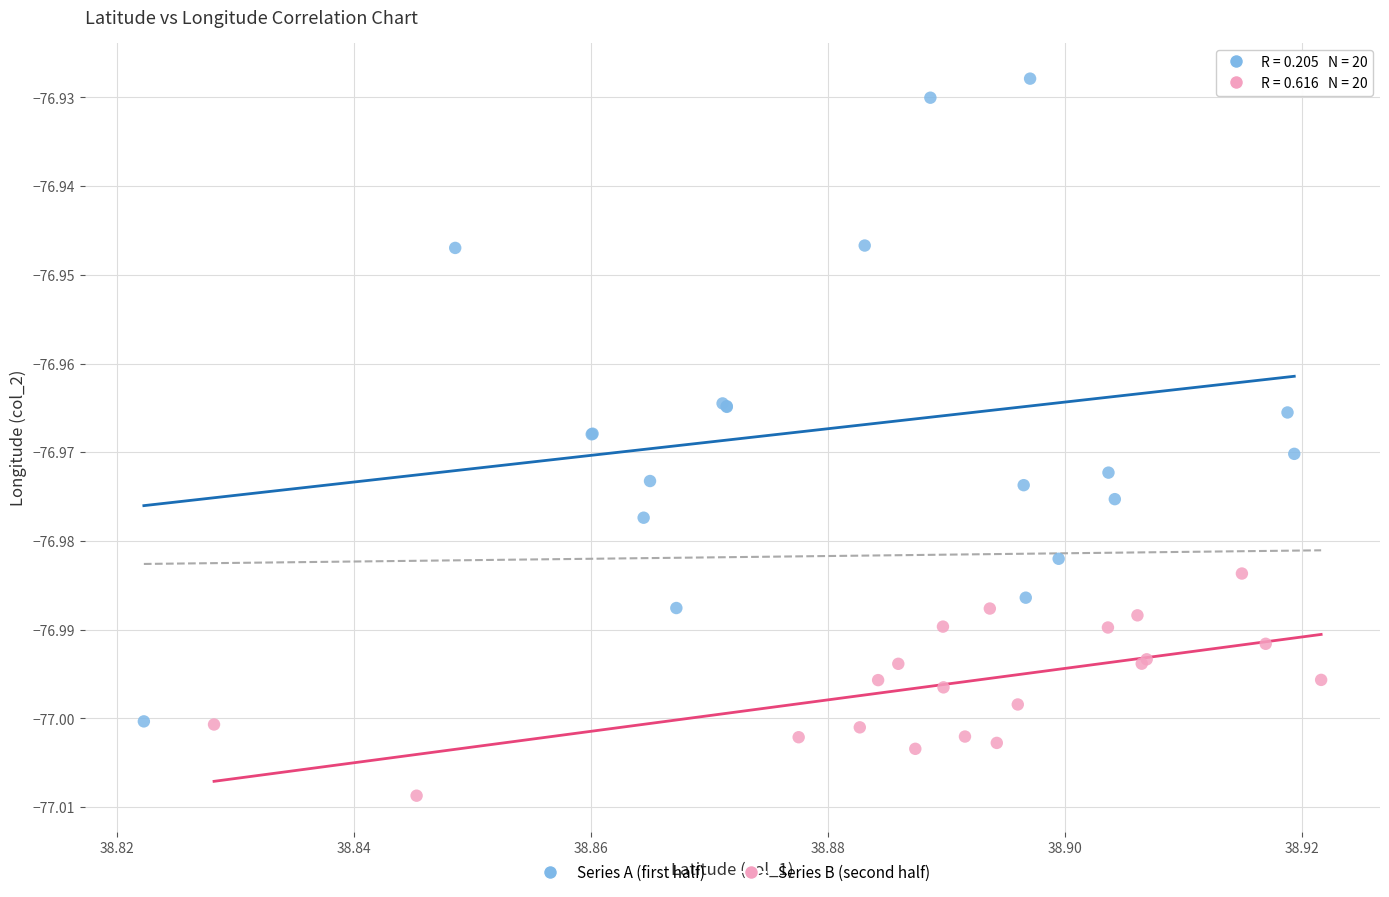

Which series has the widest spread of Y values?

Series A (first half)